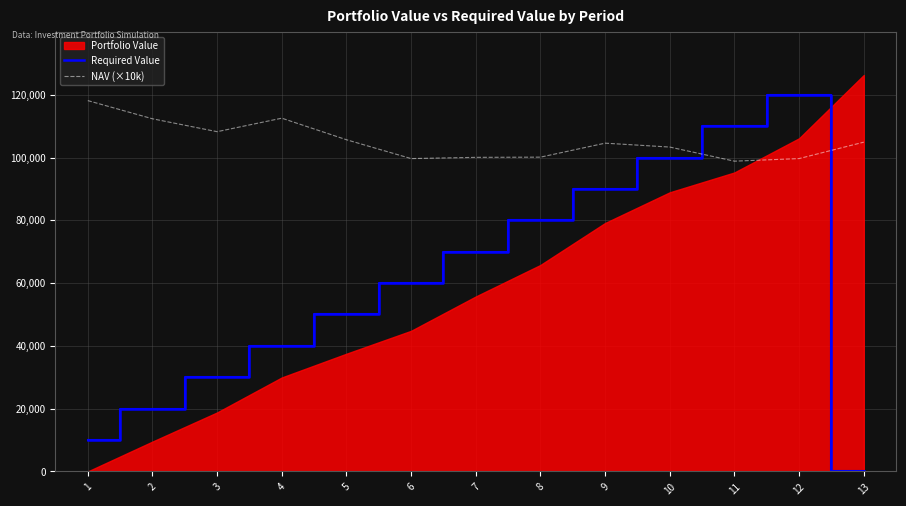

How many positive values does the Required Value series have?

12